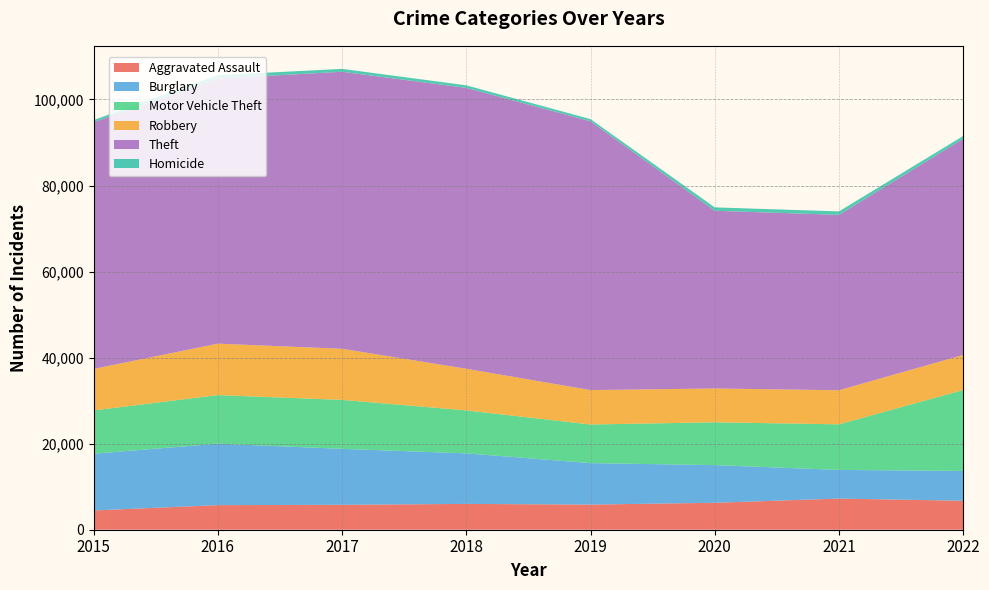

Reading left to right, list all the values displayed in this chart.

Aggravated Assault: 2015=4480	2016=5712	2017=5793	2018=6001	2019=5840	2020=6263	2021=7242	2022=6728
Burglary: 2015=13184	2016=14289	2017=13001	2018=11746	2019=9639	2020=8755	2021=6658	2022=6934
Motor Vehicle Theft: 2015=10068	2016=11286	2017=11380	2018=9983	2019=8977	2020=9952	2021=10595	2022=18815
Robbery: 2015=9638	2016=11960	2017=11880	2018=9679	2019=7994	2020=7856	2021=7920	2022=8148
Theft: 2015=57350	2016=61618	2017=64380	2018=65283	2019=62481	2020=41306	2021=40763	2022=50233
Homicide: 2015=496	2016=786	2017=672	2018=589	2019=498	2020=787	2021=803	2022=654